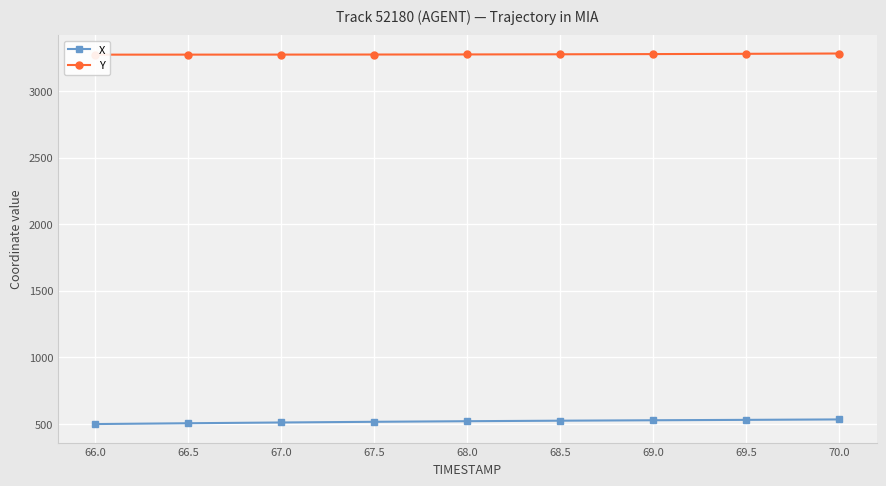

What is the total value across all series at 66.5?

3778.9